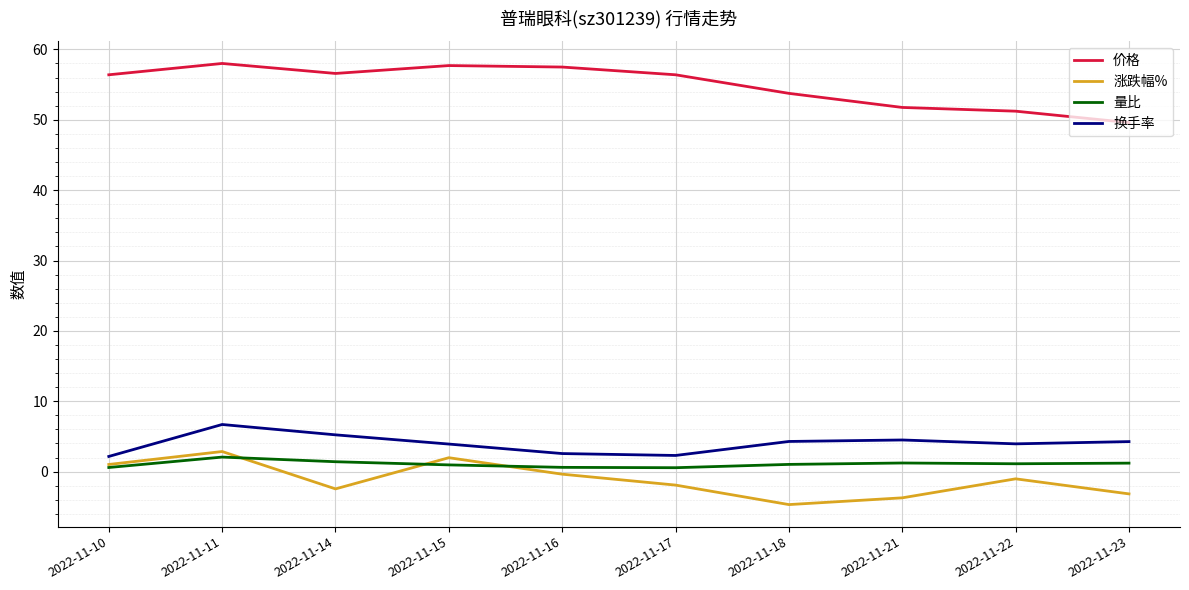

Which series changed the most between 2022-11-15 and 2022-11-18?

涨跌幅%